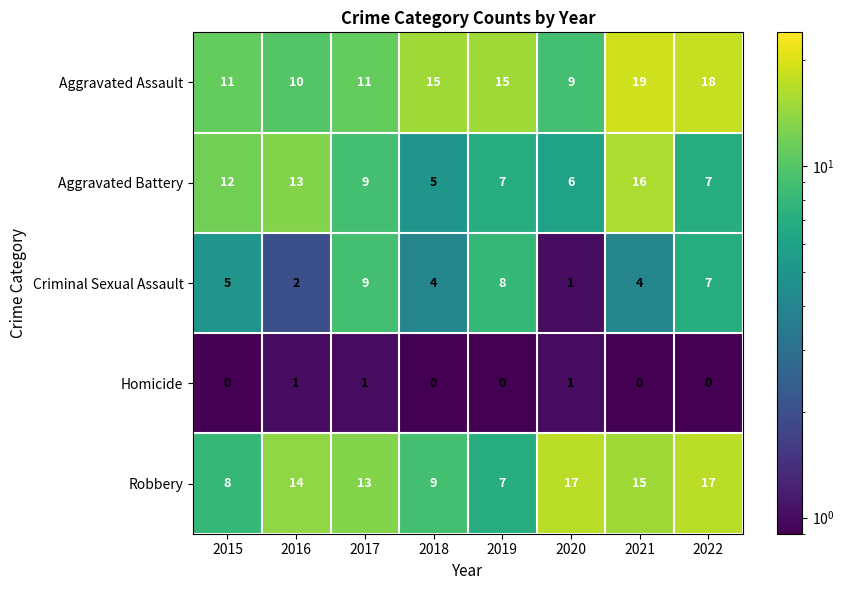

At 2021, list the series in order from largest to smallest.

Aggravated Assault, Aggravated Battery, Robbery, Criminal Sexual Assault, Homicide